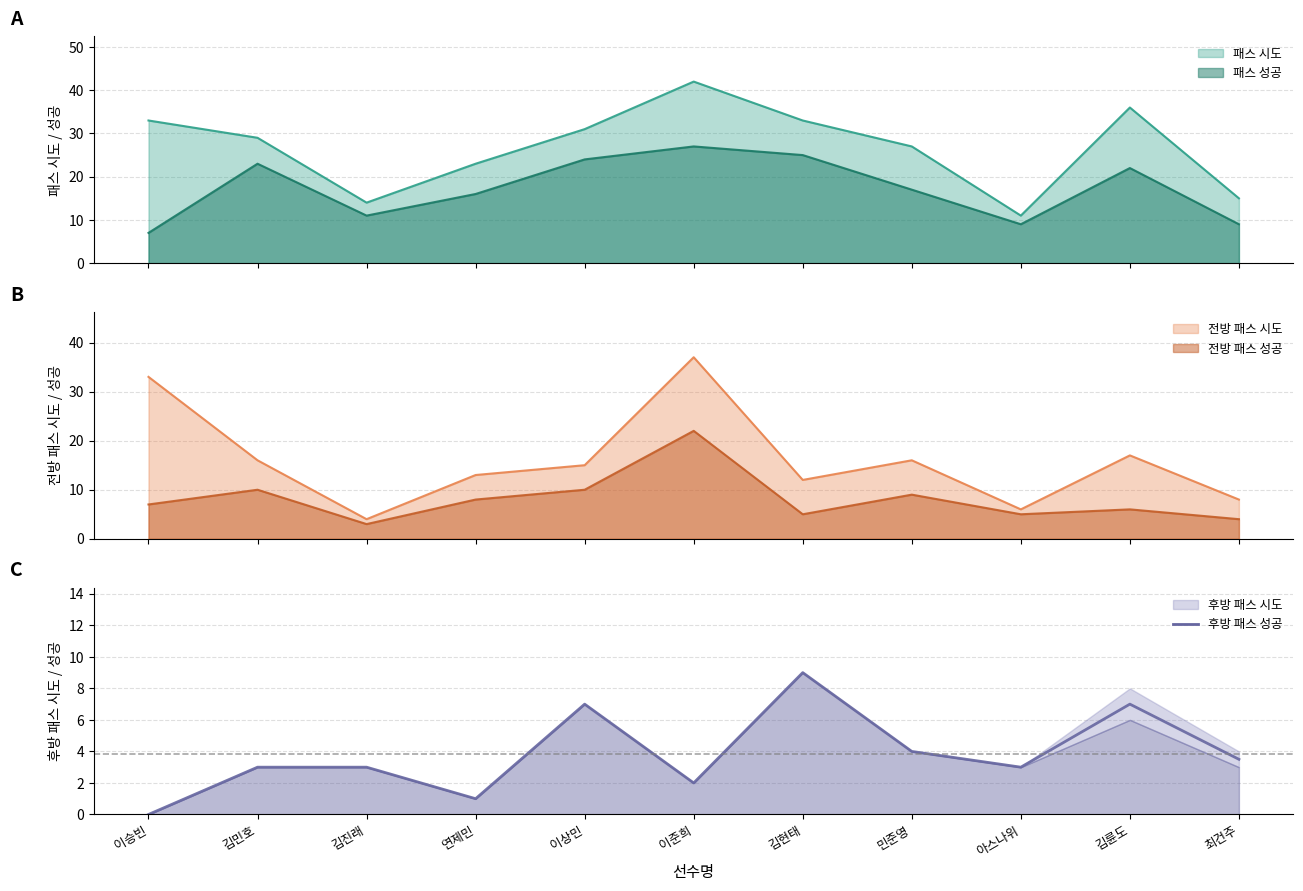

Approximately how many times larger is the value at 김민호 compared to 아스나위?

1.0